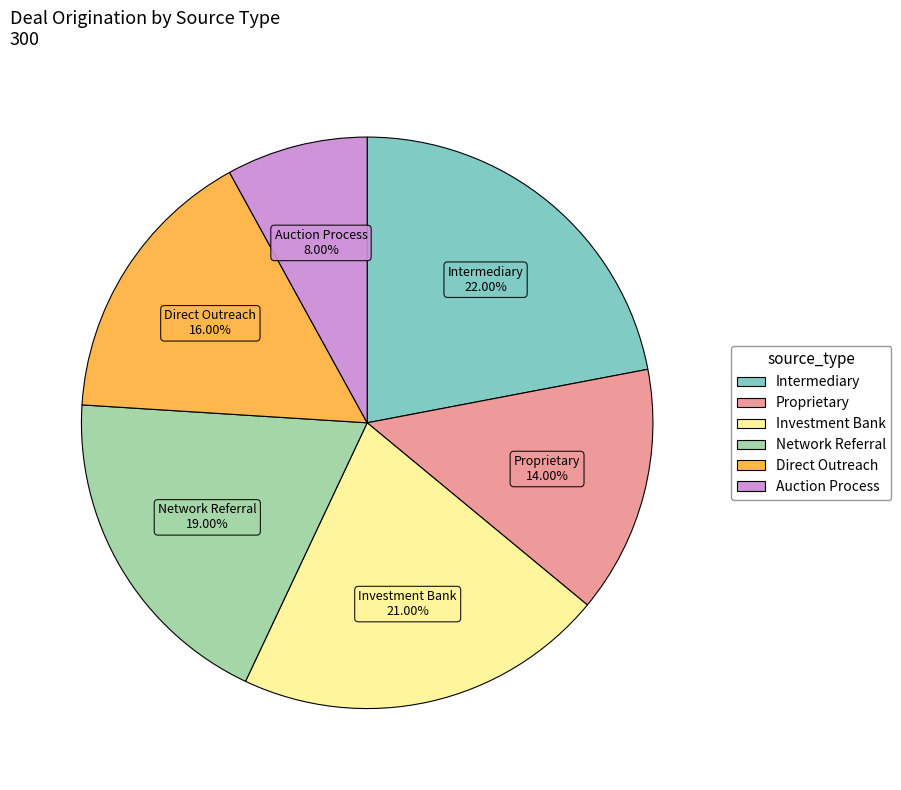

Rank the categories by value from lowest to highest.

Auction Process, Proprietary, Direct Outreach, Network Referral, Investment Bank, Intermediary